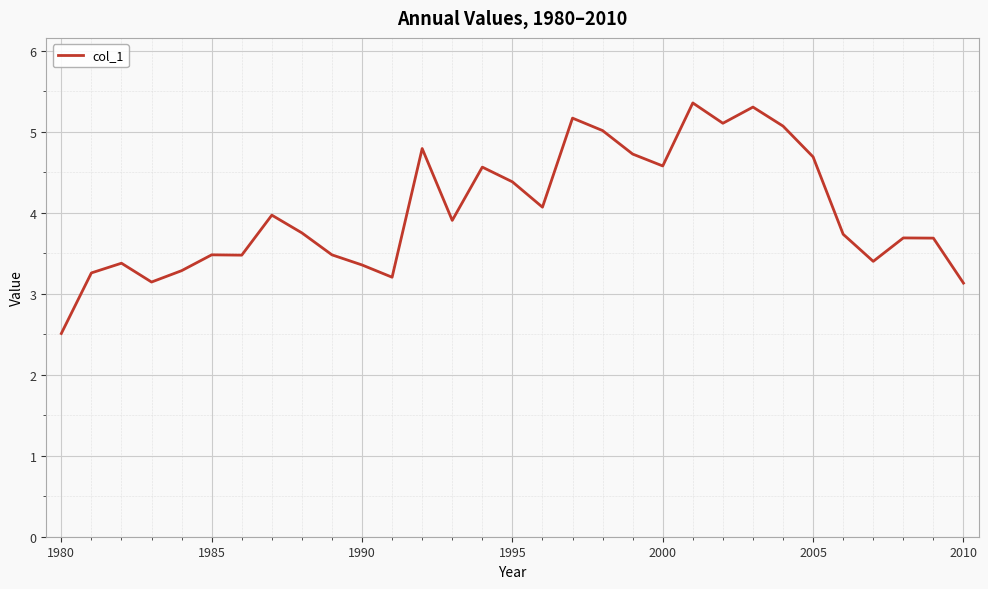

What is the difference between the maximum and minimum values?

2.8